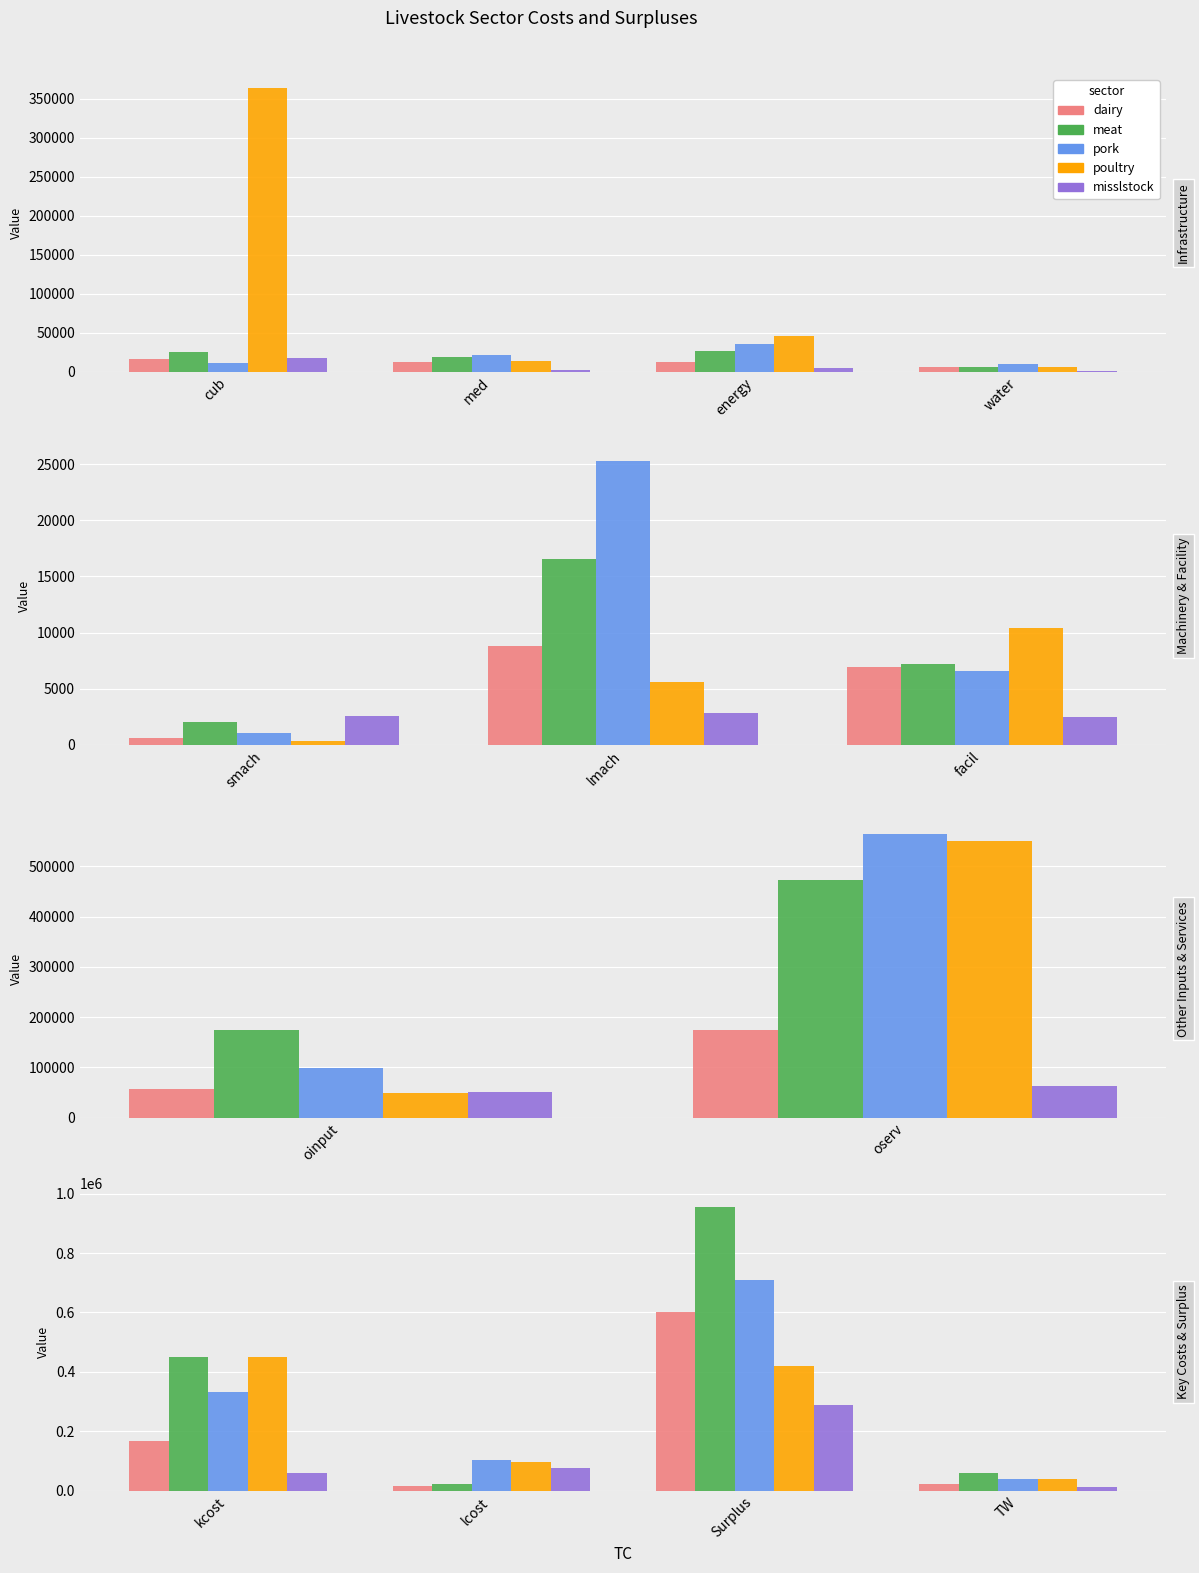

How many data points does each series have?

4